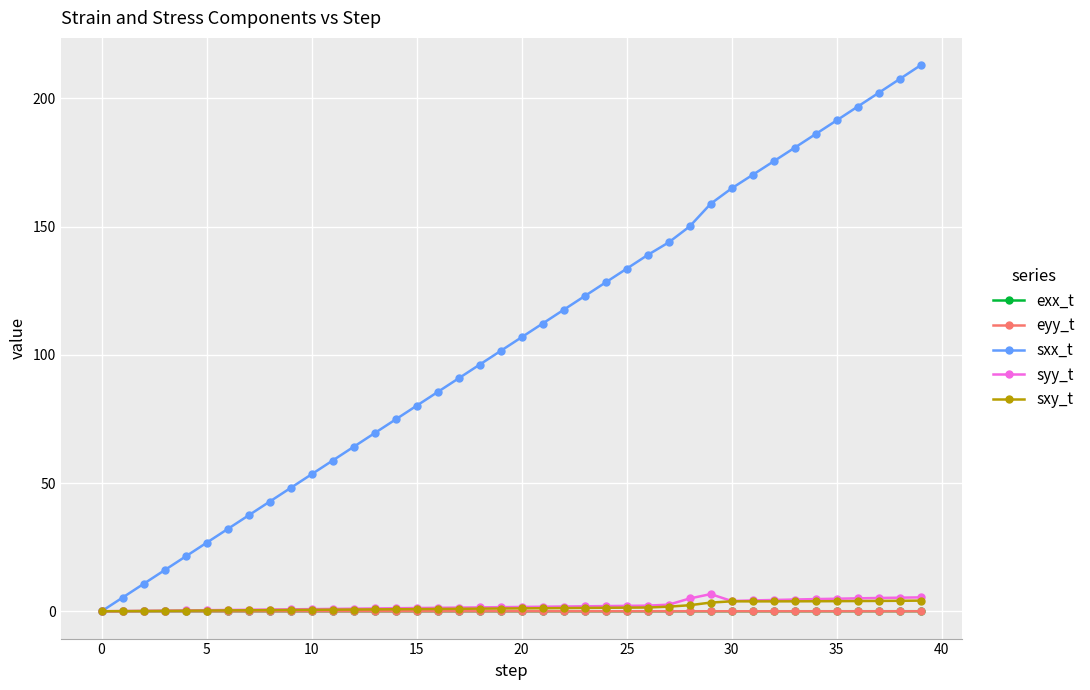

What are all the series names shown in the legend?

exx_t, eyy_t, sxx_t, syy_t, sxy_t